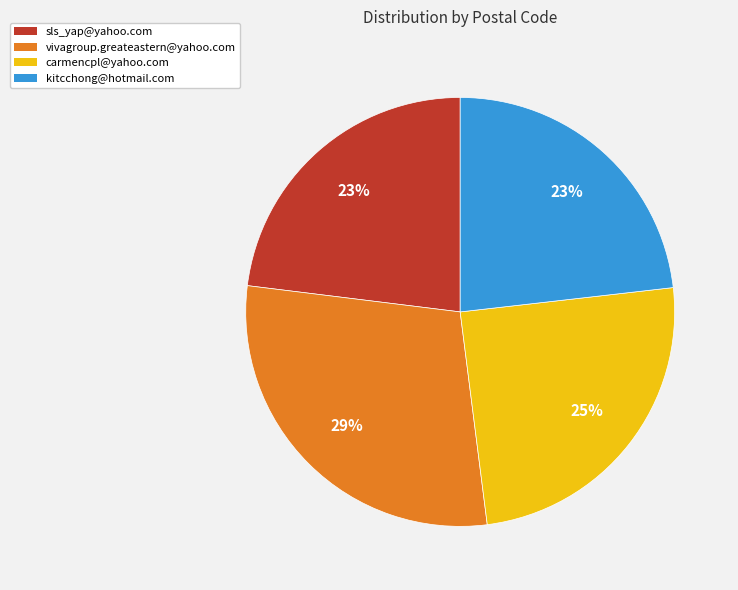

Does any single category account for the majority?

No